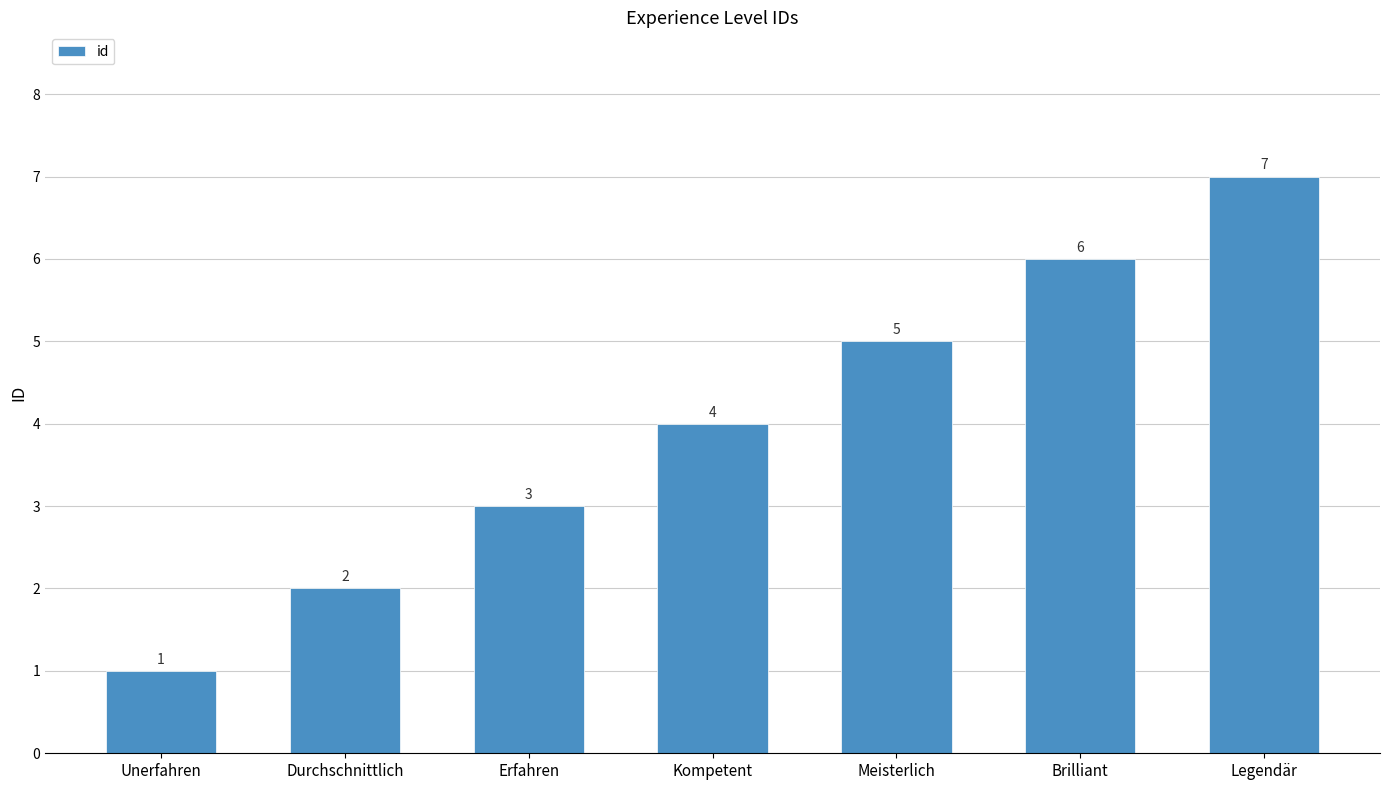

What value does the data have at Meisterlich?

5